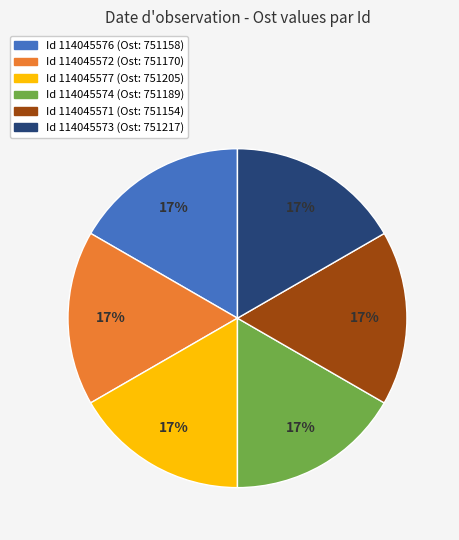

To the nearest percent, what is the average slice percentage?

17%